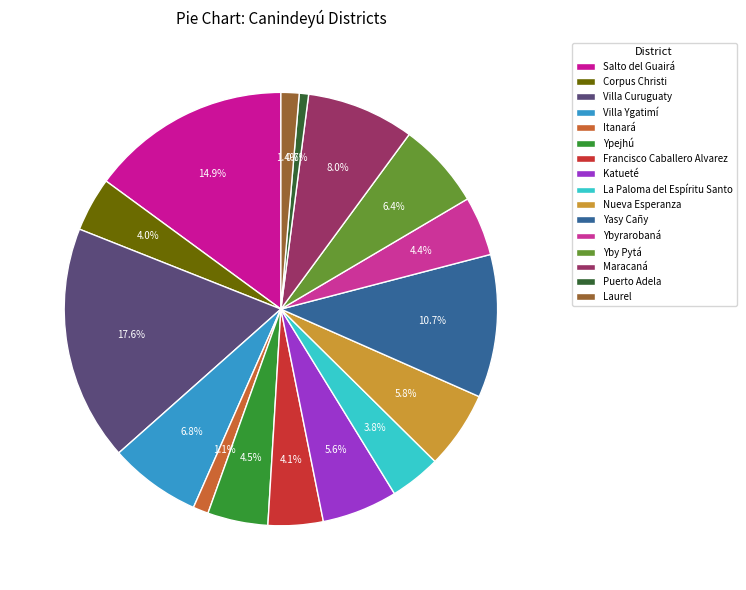

Rank the categories by value from highest to lowest.

Villa Curuguaty, Salto del Guairá, Yasy Cañy, Maracaná, Villa Ygatimí, Yby Pytá, Nueva Esperanza, Katueté, Ypejhú, Ybyrarobaná, Francisco Caballero Alvarez, Corpus Christi, La Paloma del Espíritu Santo, Laurel, Itanará, Puerto Adela